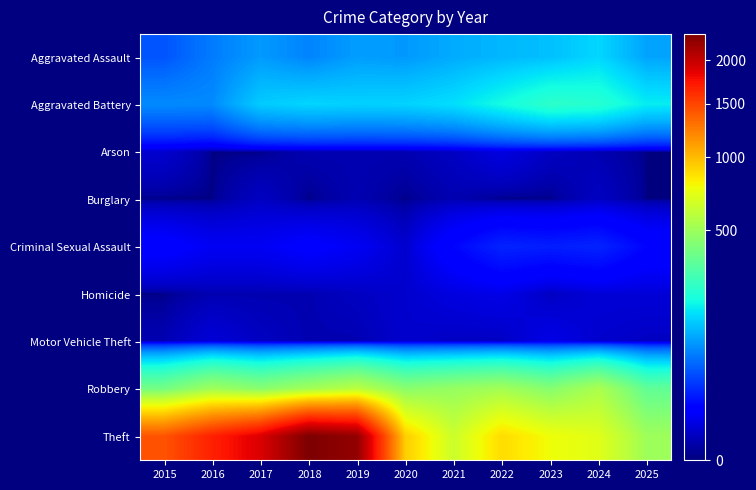

Which series has the largest range (max minus min)?

Theft